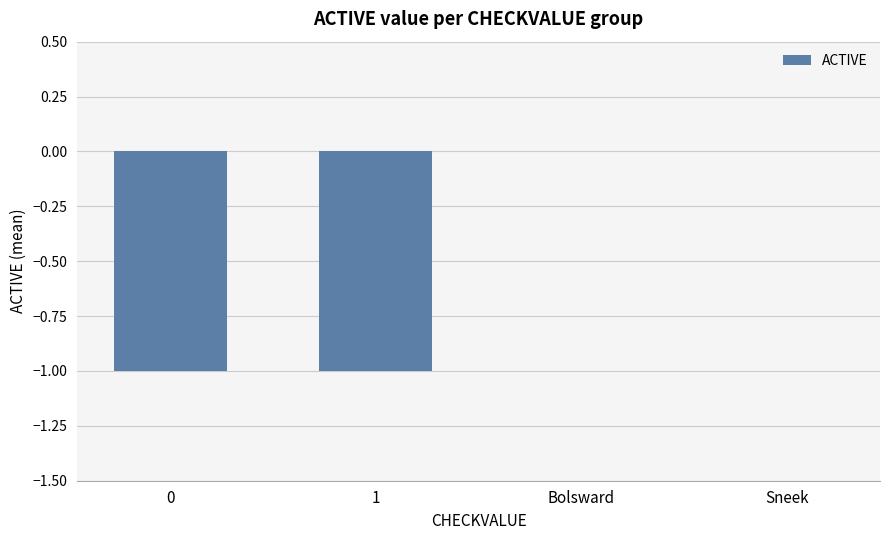

What is the change in value from 1 to Bolsward?

+1